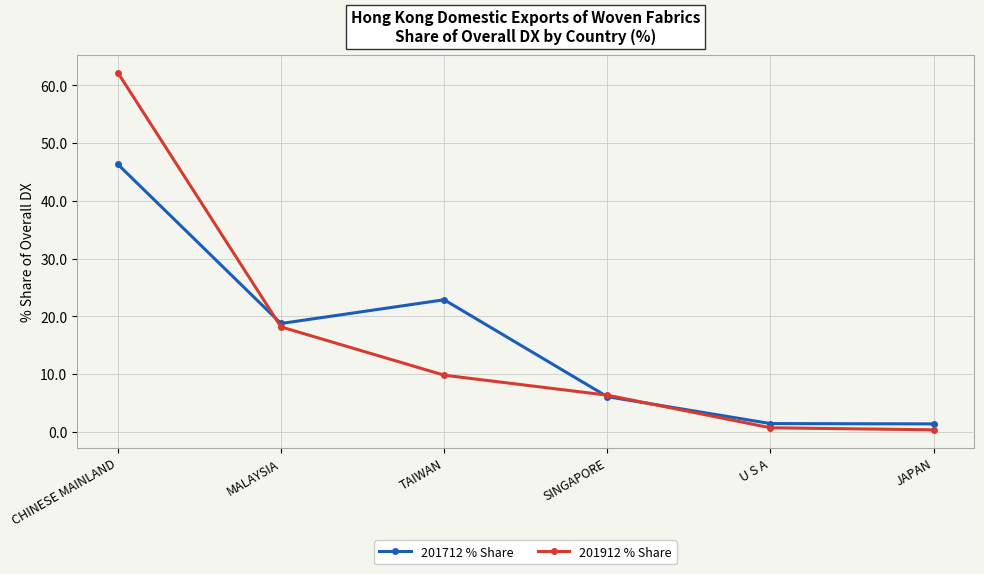

True or false: 201912 % Share has more than 0 interior local peaks.

False